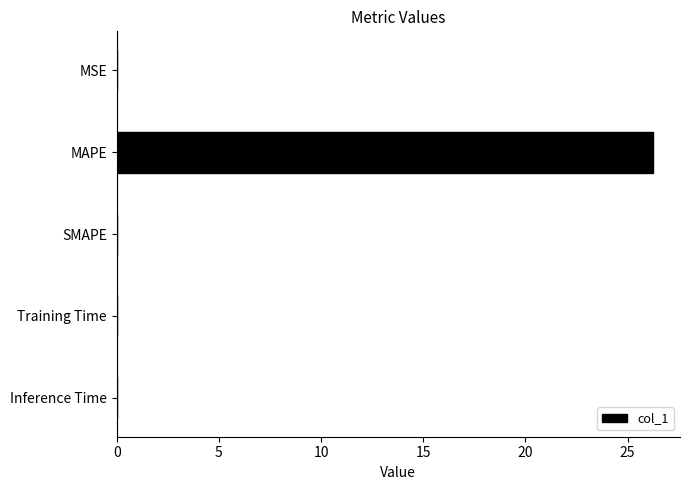

What is the change in value from MAPE to SMAPE?

-26.3